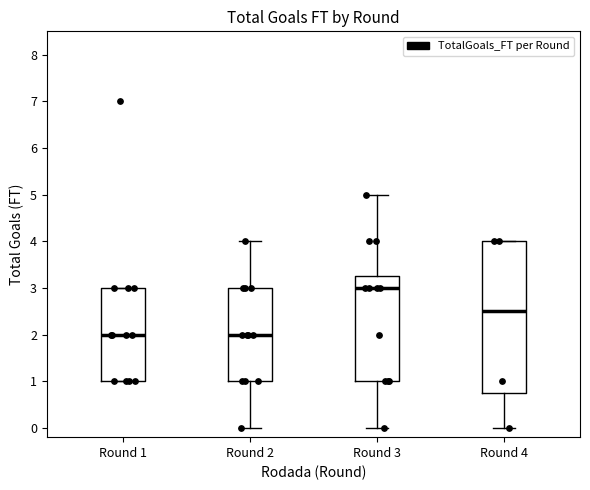

Which box is the tallest, from its lower edge to its upper edge?

Round 4